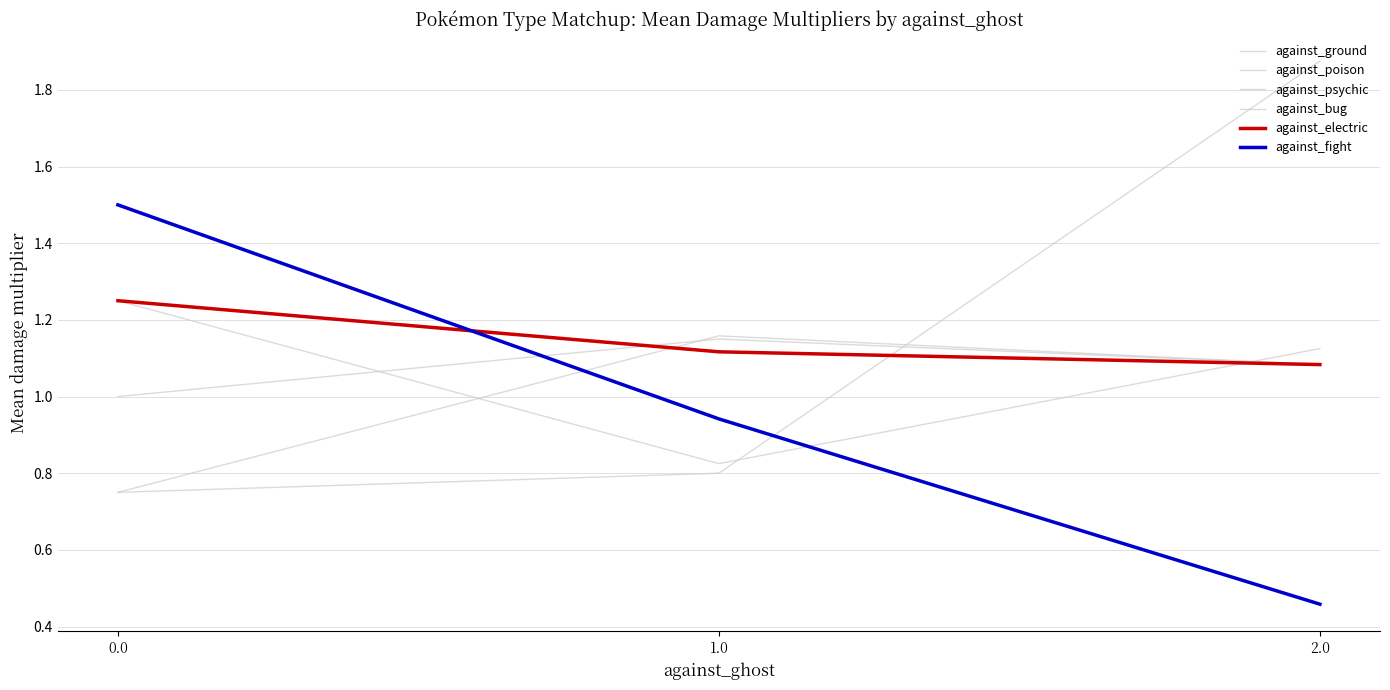

What is the sum of the against_electric values at 2.0 and 0.0?

2.3